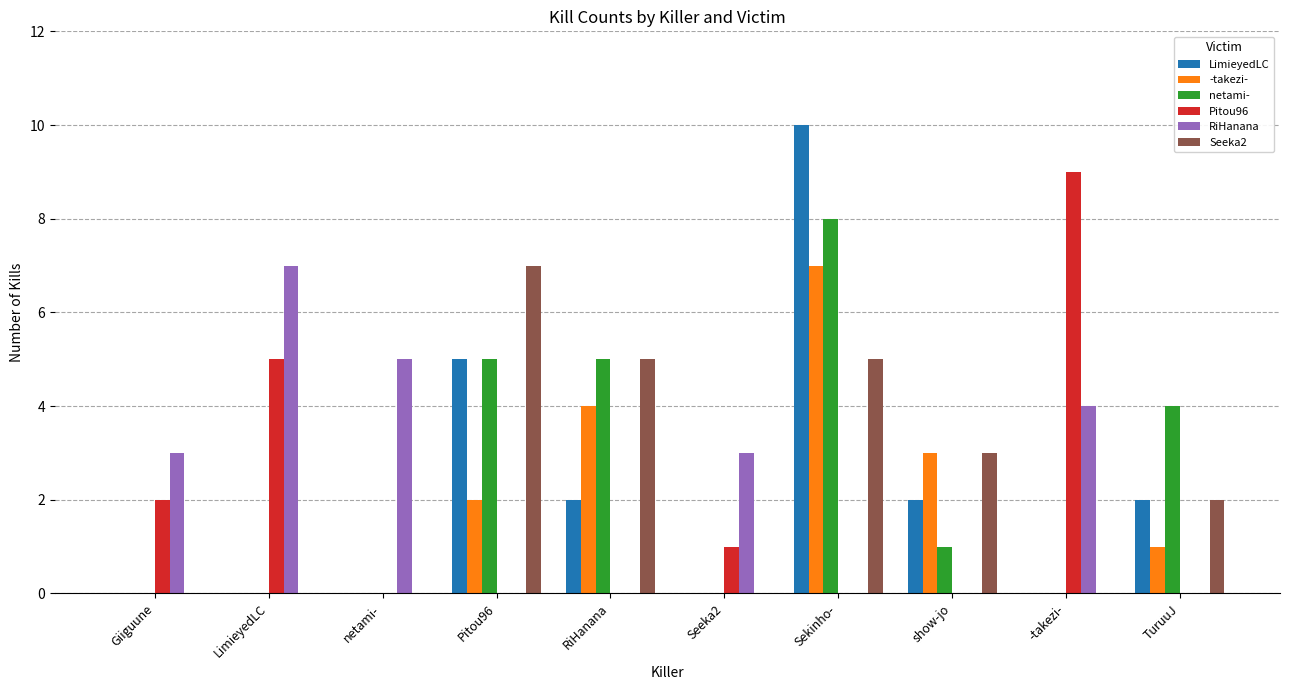

The Seeka2 series shows 3 at Pitou96. True or false?

False